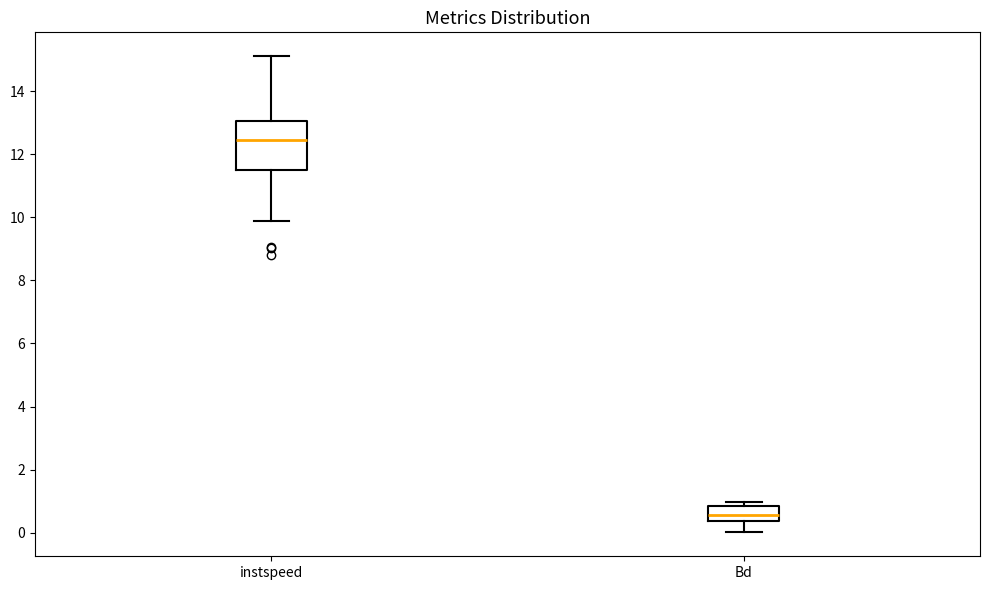

Reading left to right, transcribe this box plot: for each box, give where its median line is, the range the box spans, and where its two whiskers end, as read against the y-axis. The values are not printed on the chart, so give them approximately, as read against the axis.

instspeed: median 12.4, box 11.6 to 13.0, whiskers 9.8 to 15.2
Bd: median 0.6, box 0.4 to 0.8, whiskers 0.0 to 1.0